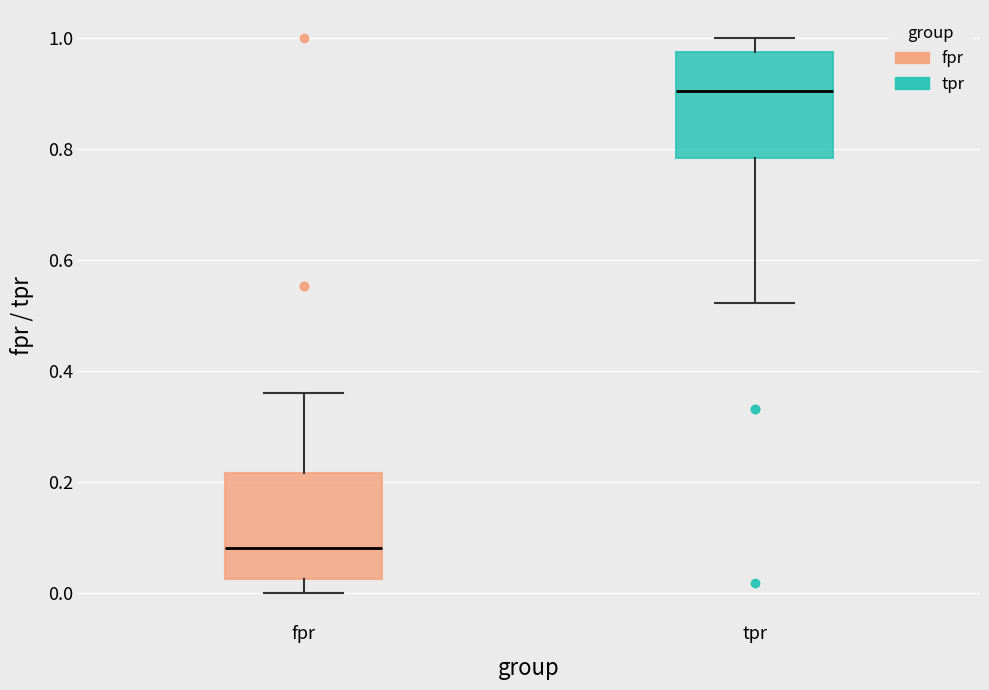

Reading left to right, transcribe this box plot: for each box, give where its median line is, the range the box spans, and where its two whiskers end, as read against the y-axis. The values are not printed on the chart, so give them approximately, as read against the axis.

fpr: median 0.08, box 0.02 to 0.22, whiskers 0.00 to 0.36
tpr: median 0.90, box 0.78 to 0.98, whiskers 0.52 to 1.00